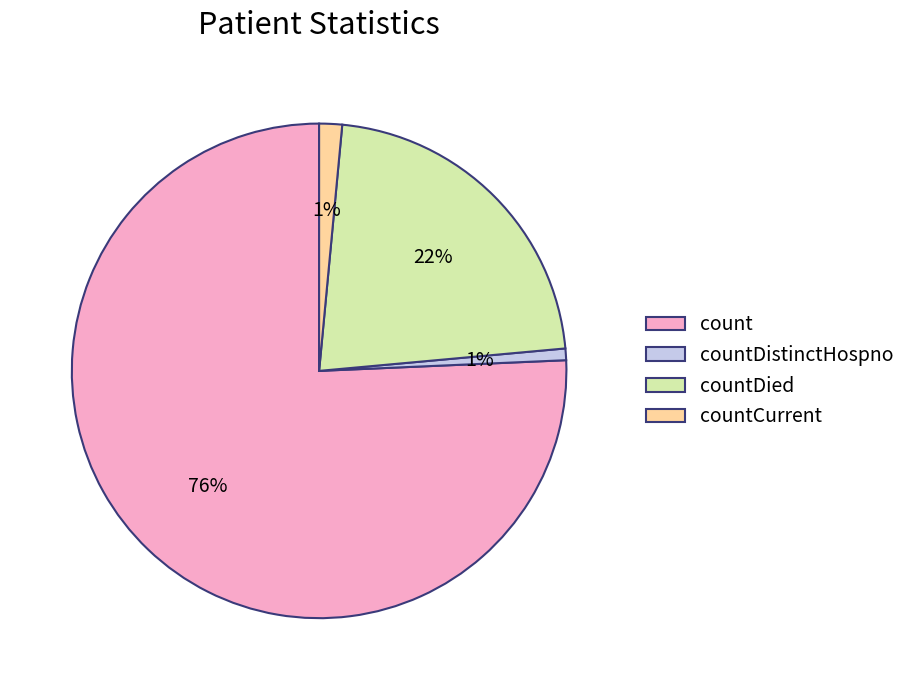

Which has a higher value, count or countCurrent?

count